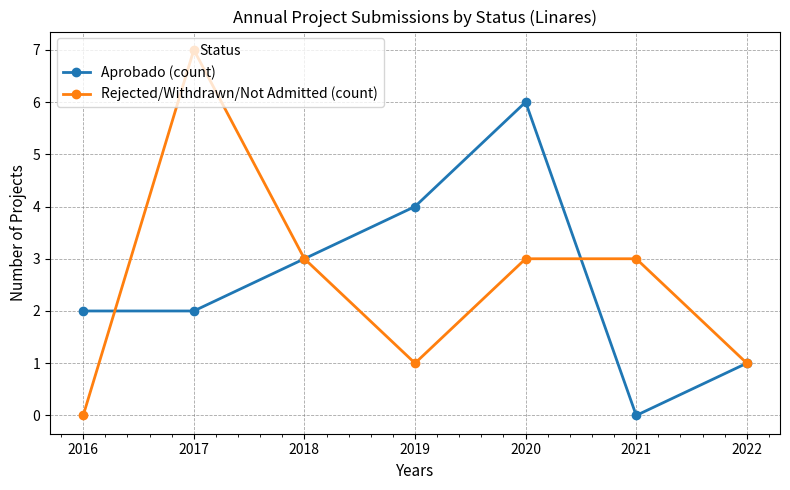

How many positive values does the Aprobado (count) series have?

6